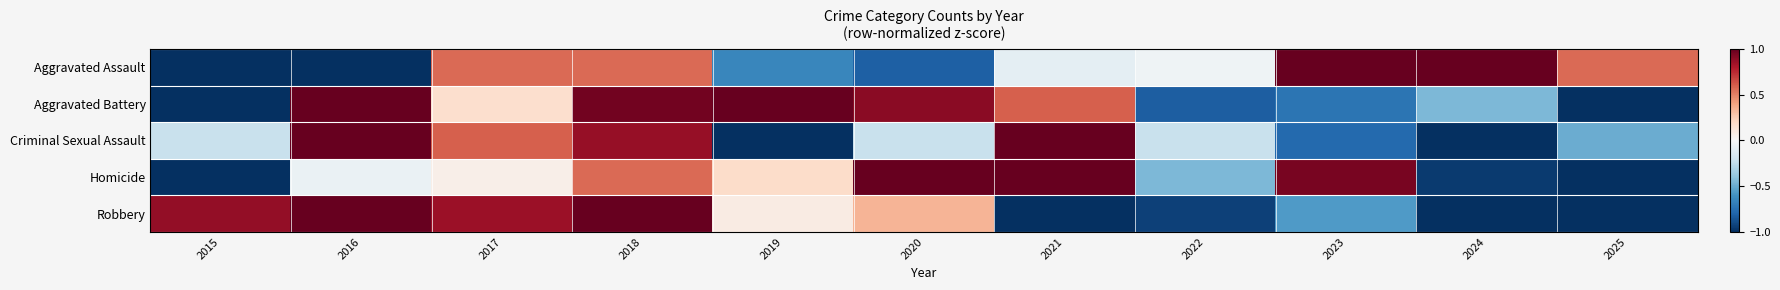

Reading left to right, extract all data points from this chart.

Aggravated Assault: 2015=-1.0	2016=-1.0	2017=0.6	2018=0.6	2019=-0.6	2020=-0.8	2021=-0.1	2022=-0.0	2023=1.0	2024=1.0	2025=0.6
Aggravated Battery: 2015=-1.0	2016=1.0	2017=0.2	2018=1.0	2019=1.0	2020=0.9	2021=0.6	2022=-0.8	2023=-0.7	2024=-0.5	2025=-1.0
Criminal Sexual Assault: 2015=-0.2	2016=1.0	2017=0.6	2018=0.9	2019=-1.0	2020=-0.2	2021=1.0	2022=-0.2	2023=-0.8	2024=-1.0	2025=-0.5
Homicide: 2015=-1.0	2016=-0.1	2017=0.1	2018=0.6	2019=0.2	2020=1.0	2021=1.0	2022=-0.5	2023=0.9	2024=-1.0	2025=-1.0
Robbery: 2015=0.9	2016=1.0	2017=0.9	2018=1.0	2019=0.1	2020=0.3	2021=-1.0	2022=-0.9	2023=-0.6	2024=-1.0	2025=-1.0